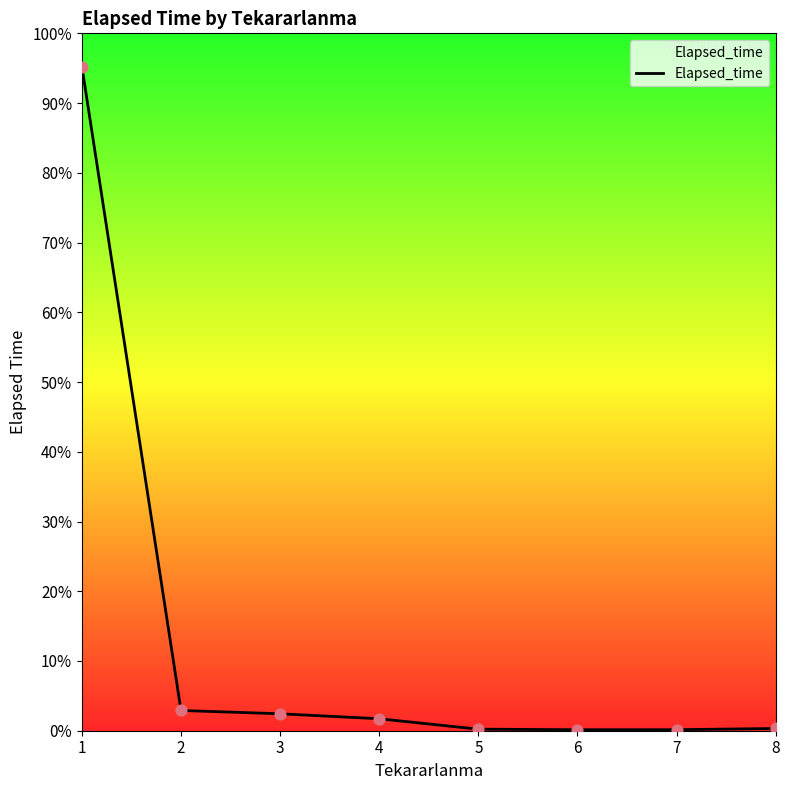

Approximately how many times larger is the value at 2 compared to 4?

1.7